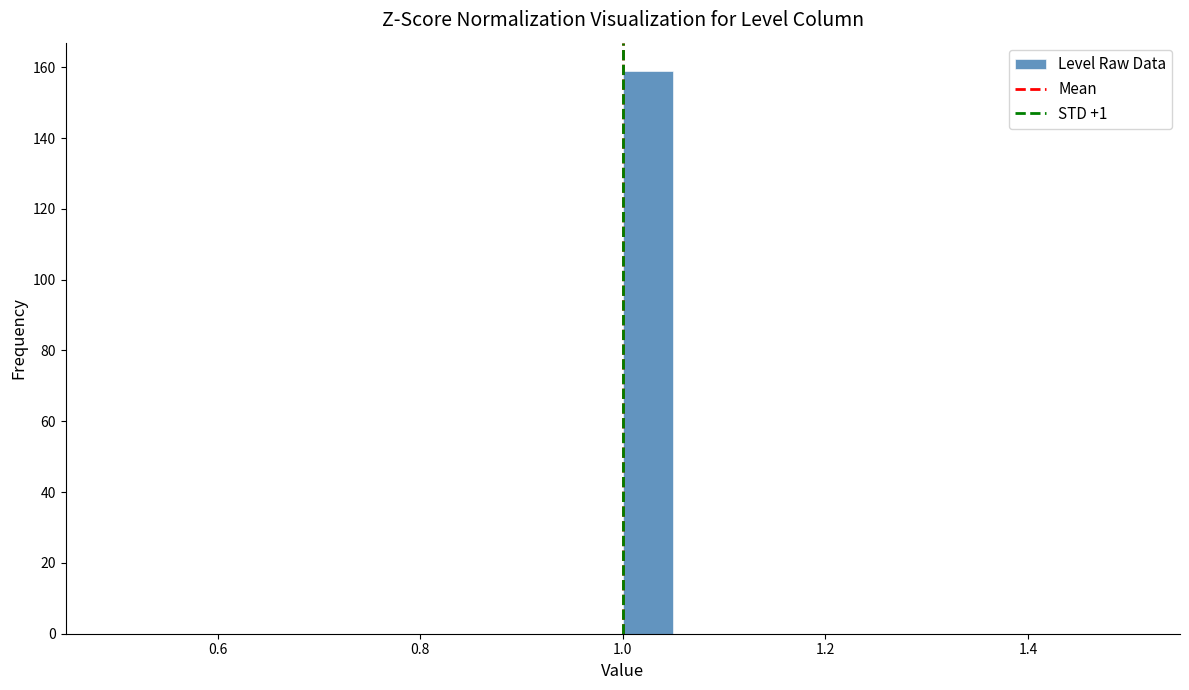

Around what value on the x-axis is the tallest bar? Give the approximate position of its centre, as read against the axis.

1.02